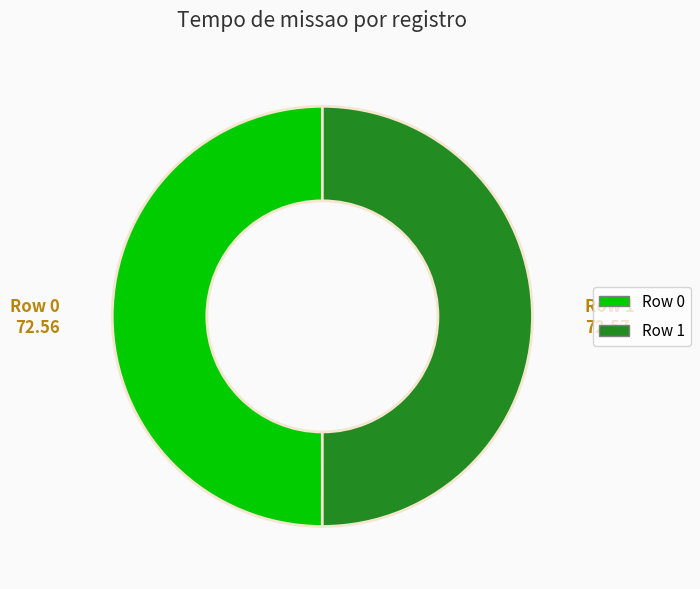

Is it true that Row 1 is 40% of the pie?

False